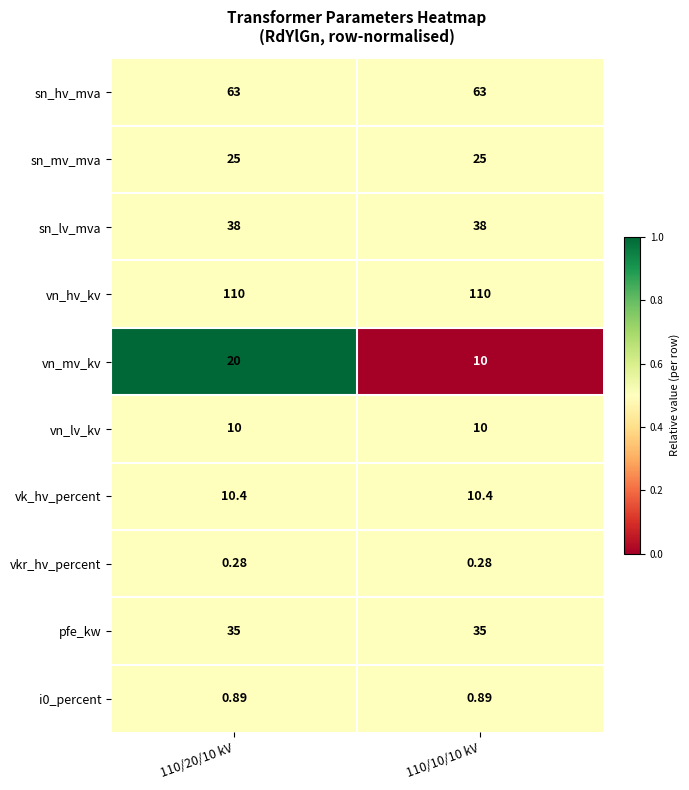

Which series has the widest spread of values?

vn_mv_kv